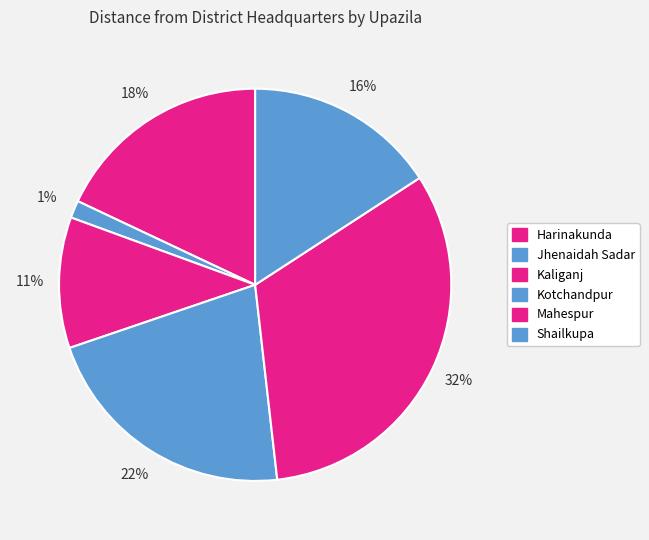

To the nearest percent, what is the difference between the Kotchandpur and Shailkupa slice percentages?

6%